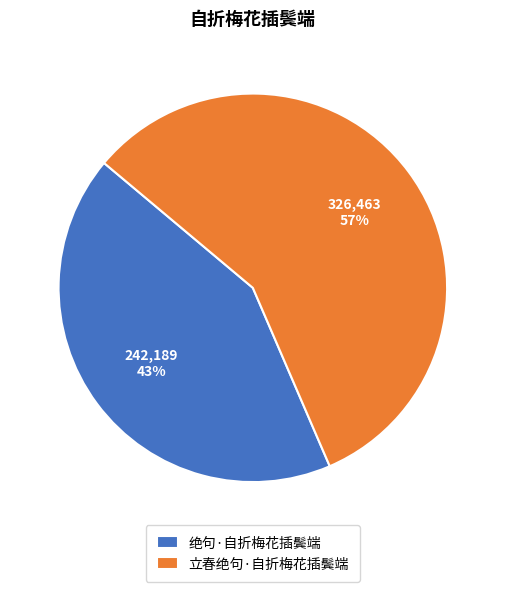

How many slices are in this pie chart?

2